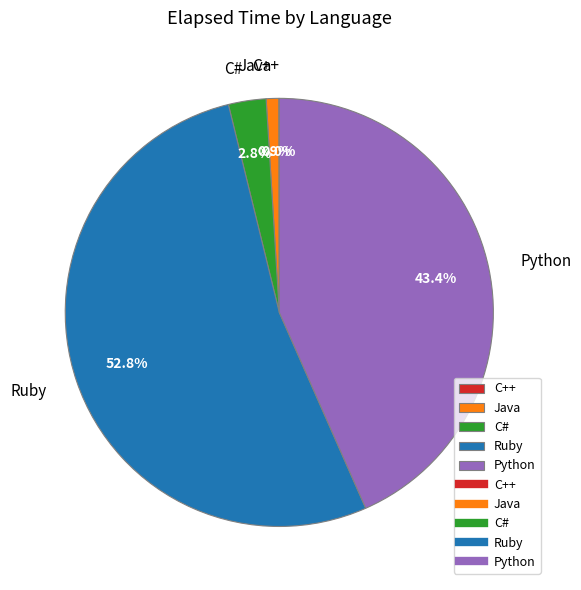

Does Ruby represent more than half of the total?

Yes